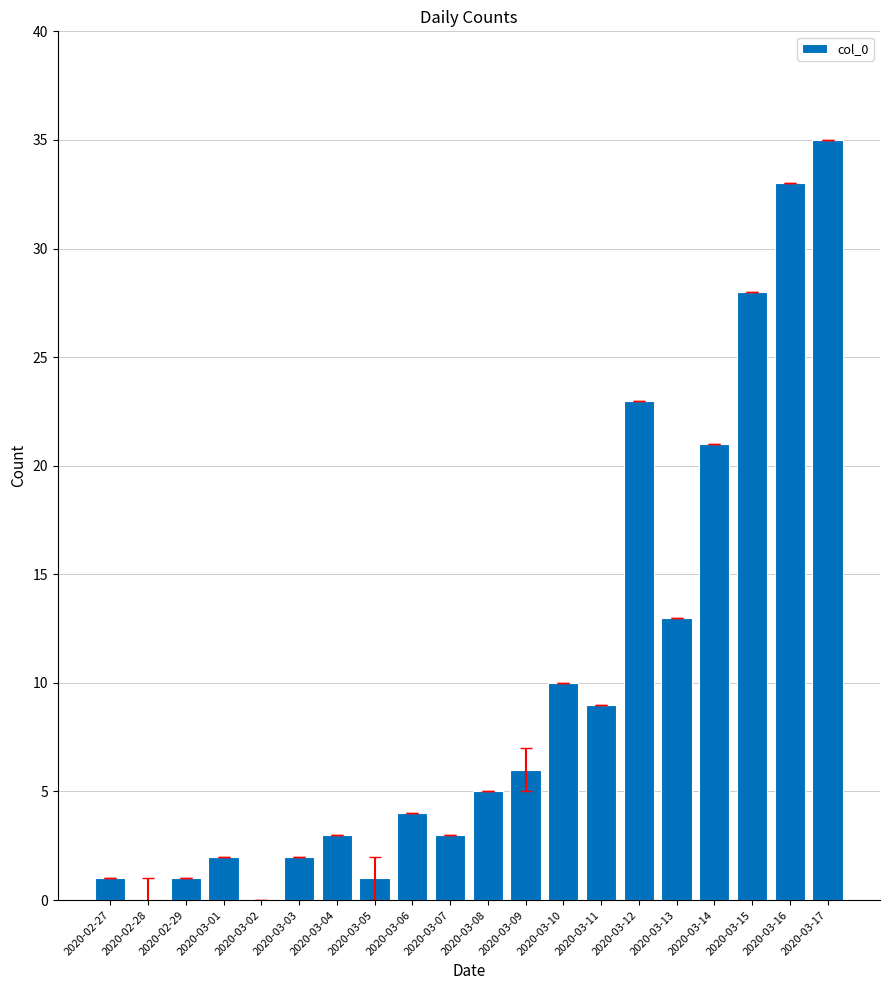

Which label corresponds to the largest value in the chart?

2020-03-17